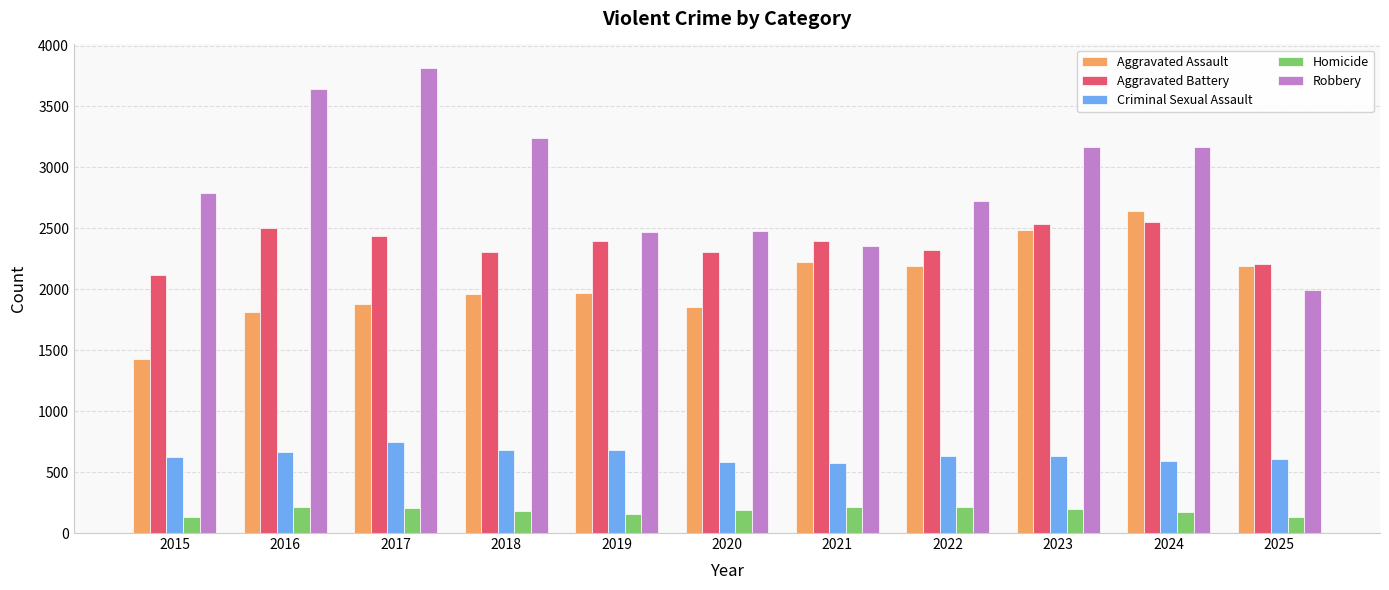

Which series changed the most between 2016 and 2021?

Robbery